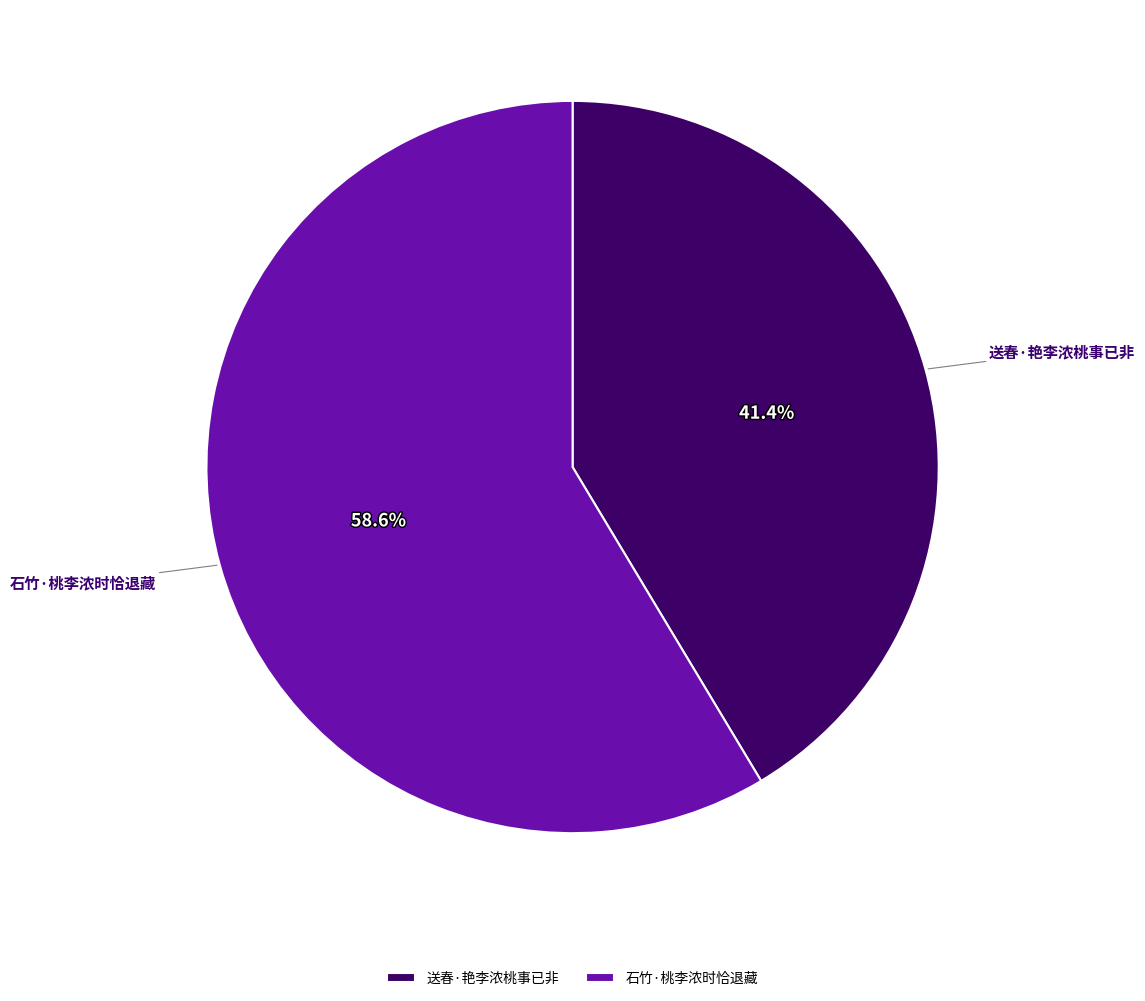

Combined, do 送春·艳李浓桃事已非 and 石竹·桃李浓时恰退藏 account for over 50%?

Yes